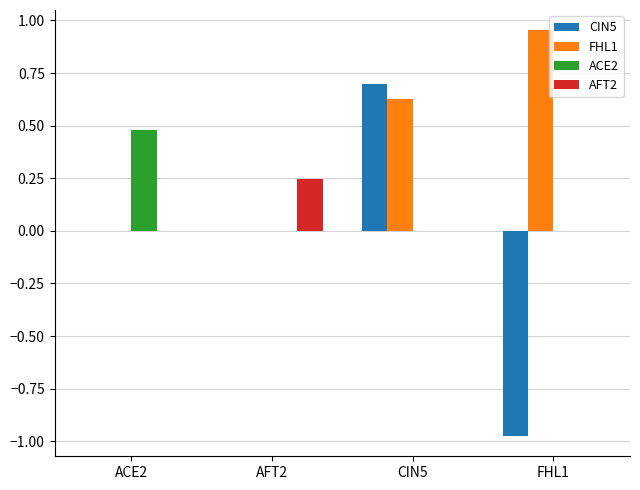

Are the bars horizontal?

No